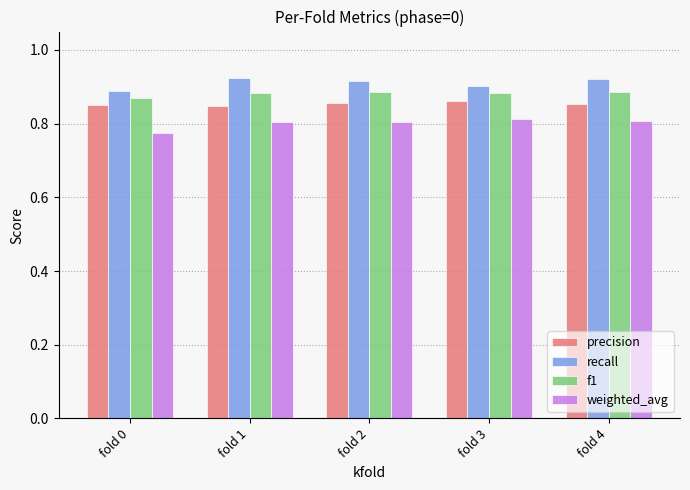

How many weighted_avg values are between 0 and 1?

5